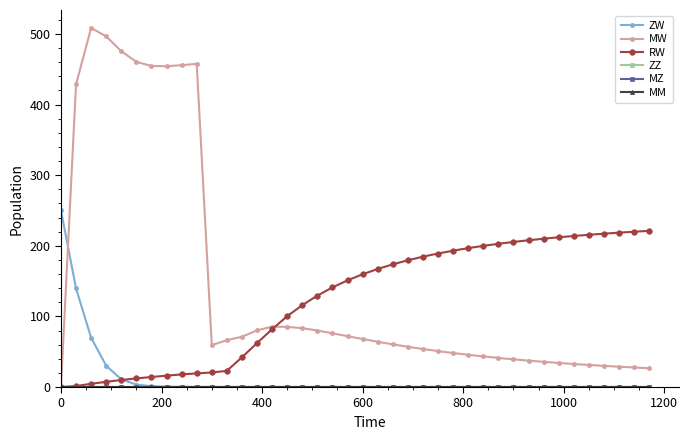

How many lines are shown in the chart?

6